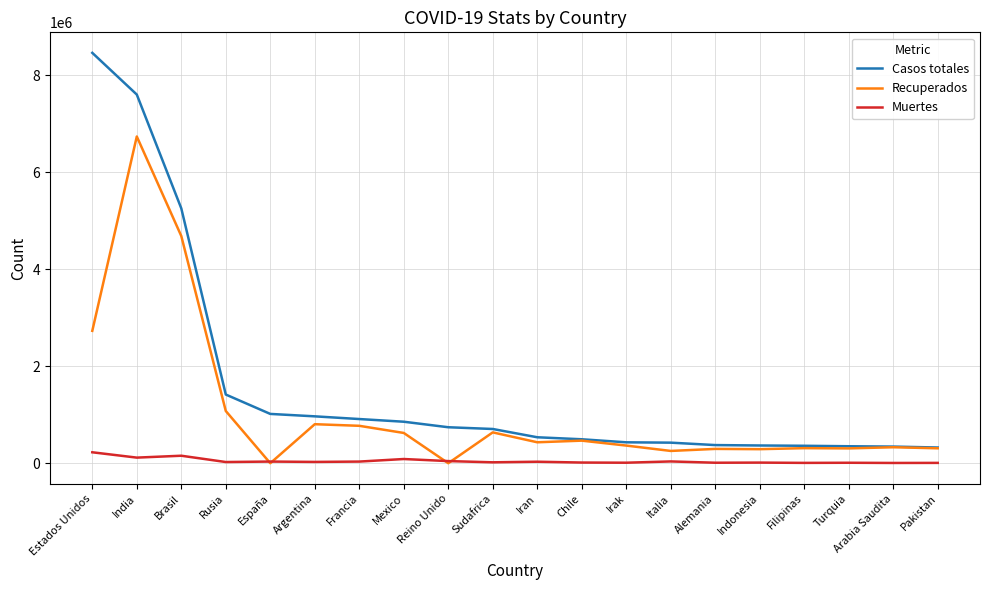

What are all the series names shown in the legend?

Casos totales, Recuperados, Muertes